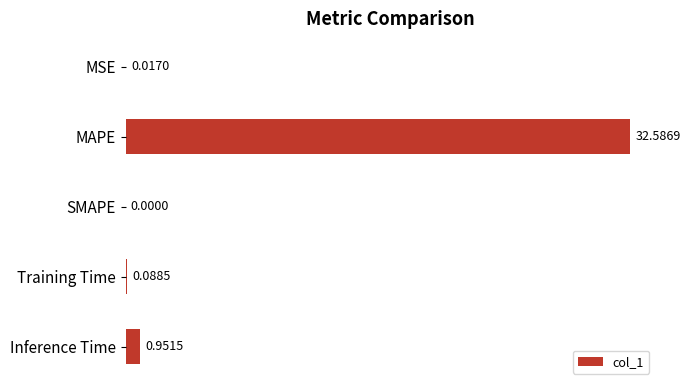

At which label is the value closest to 16?

Inference Time